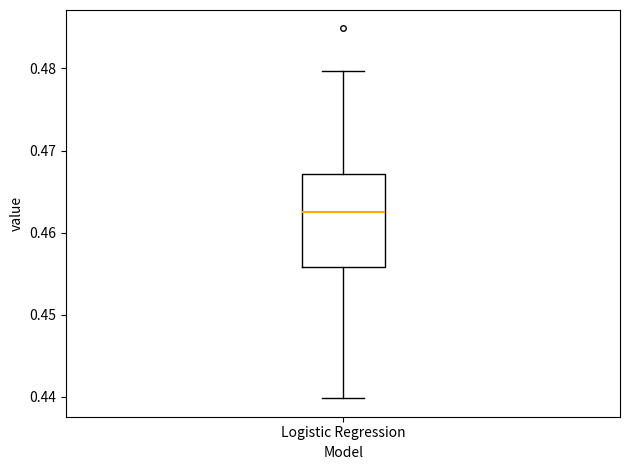

Read this box plot against the y-axis: the position of the median line, the range covered by the box, and the ends of both whiskers. The values are not printed on the chart, so give them approximately, as read against the axis.

median 0.463, box 0.456 to 0.467, whiskers 0.440 to 0.480